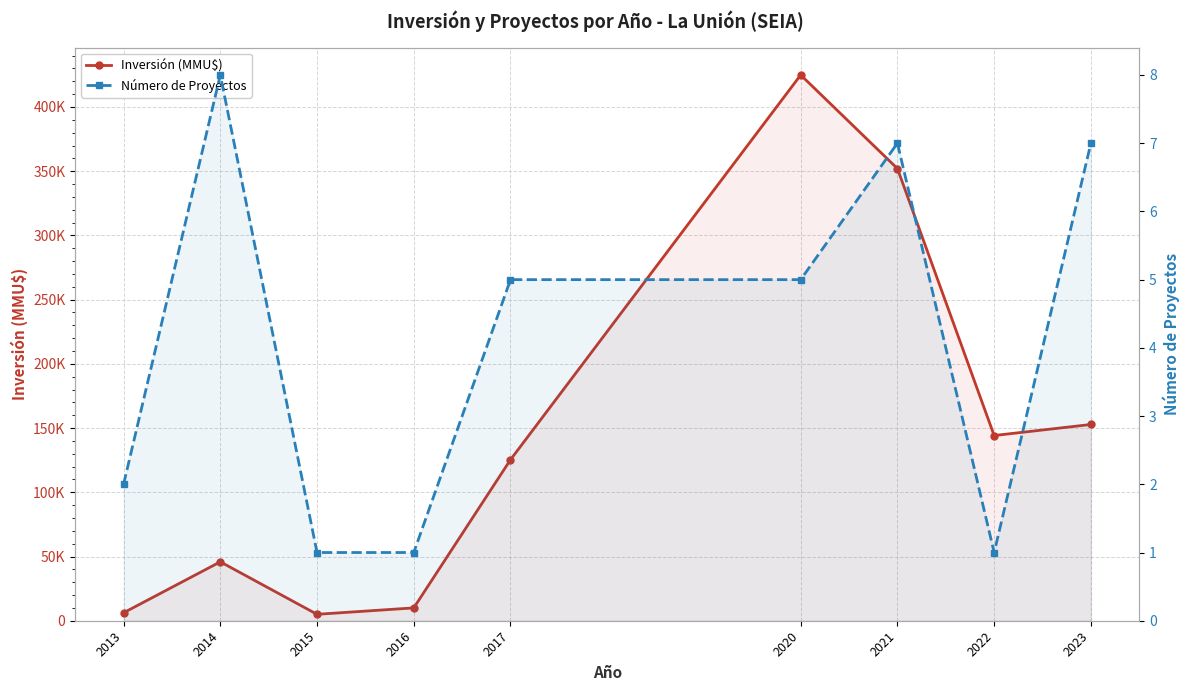

Which series has the largest total across all categories?

Inversión (MMU$)